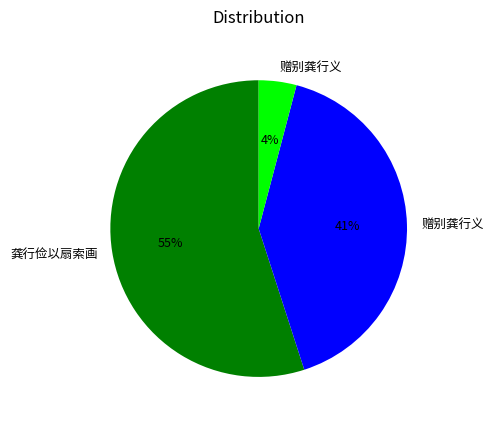

Does any single category account for the majority?

Yes